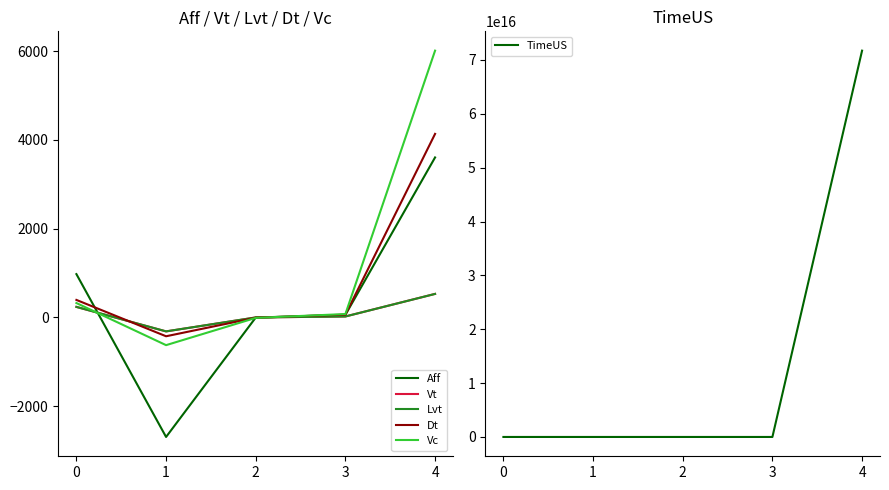

At which category is the sum across all series the highest?

4